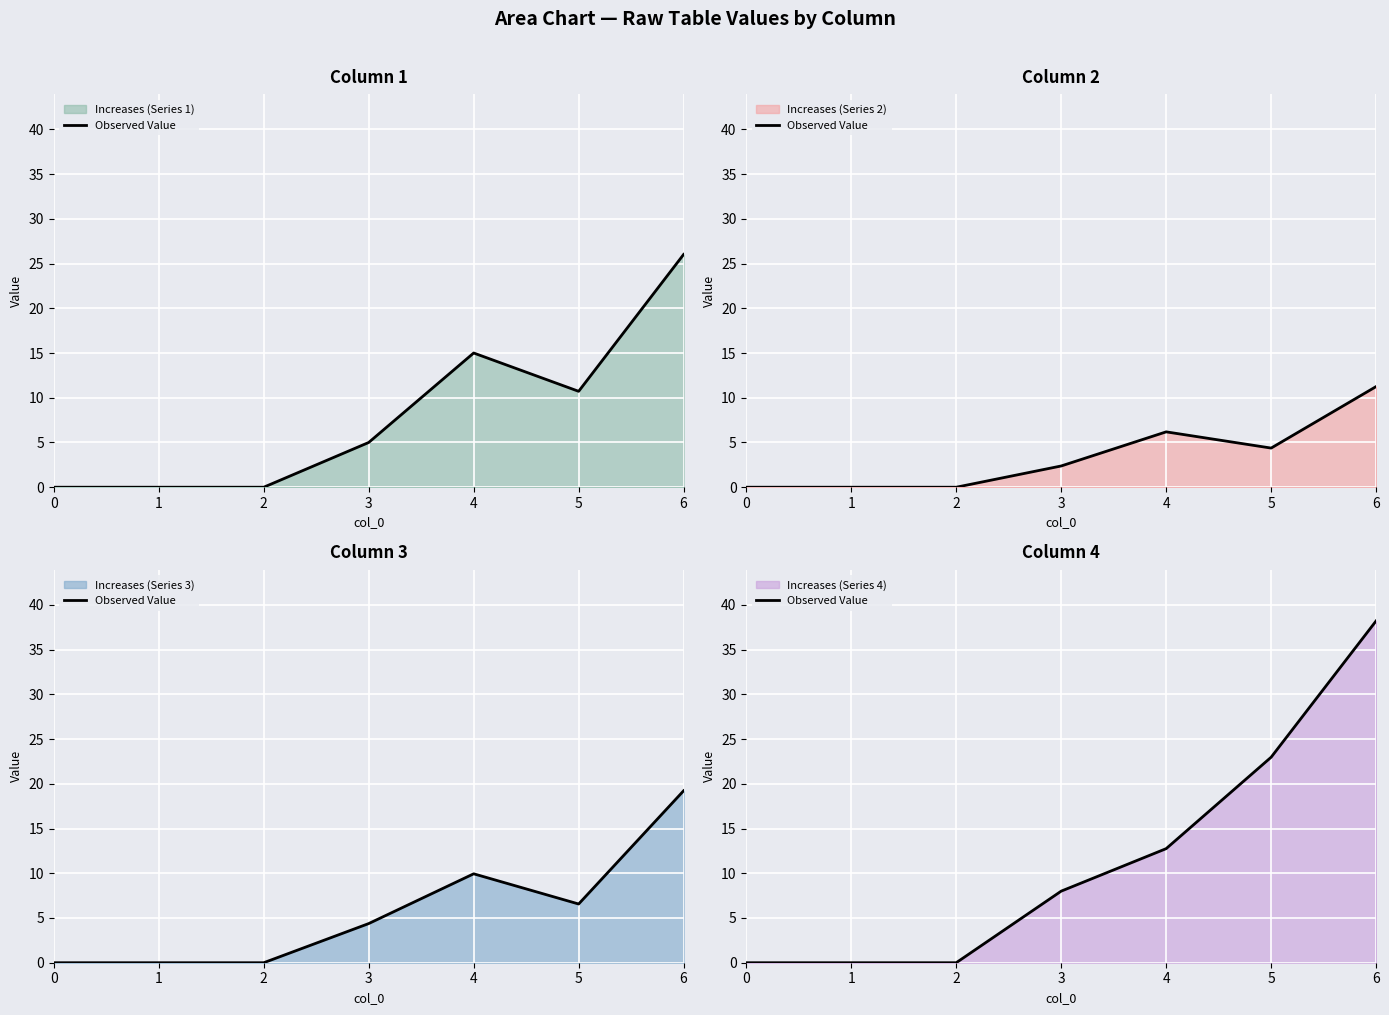

List the labels in order of value, largest first.

6, 5, 4, 3, 0, 1, 2